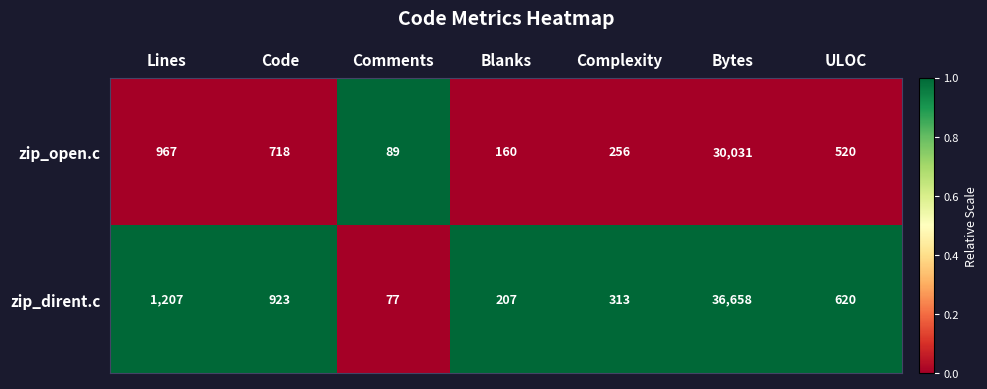

List the series in order of their overall mean, highest first.

zip_dirent.c, zip_open.c